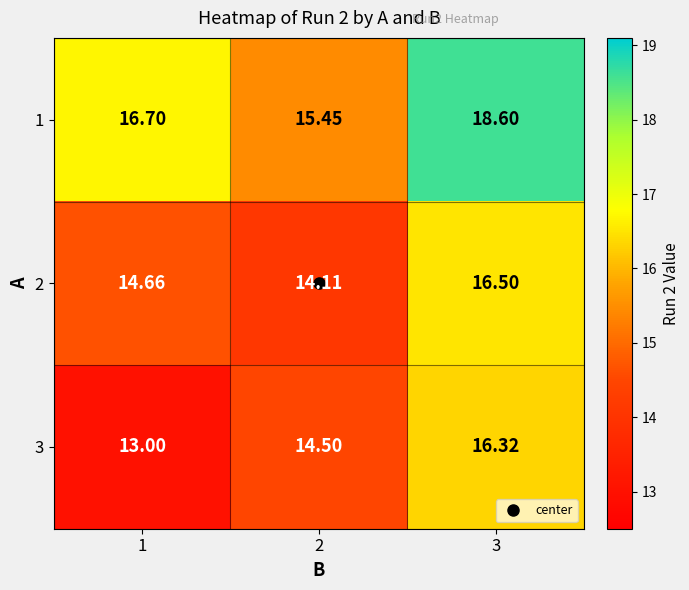

How many data points in 1 are above 16?

2